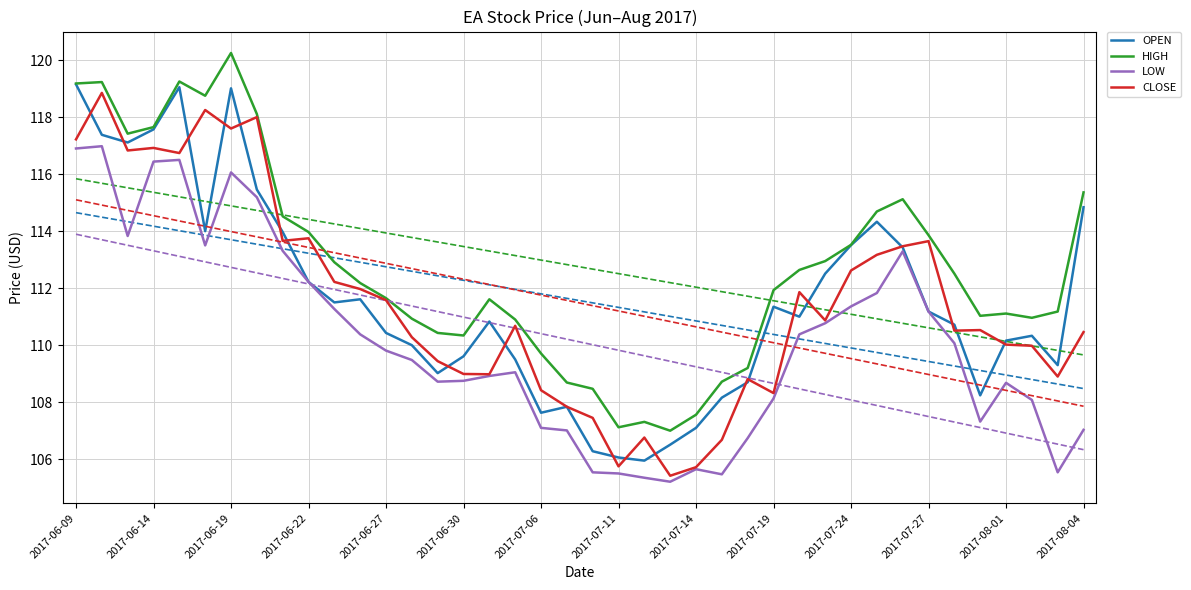

True or false: OPEN has a value of 160.1 at 2017-06-09.

False